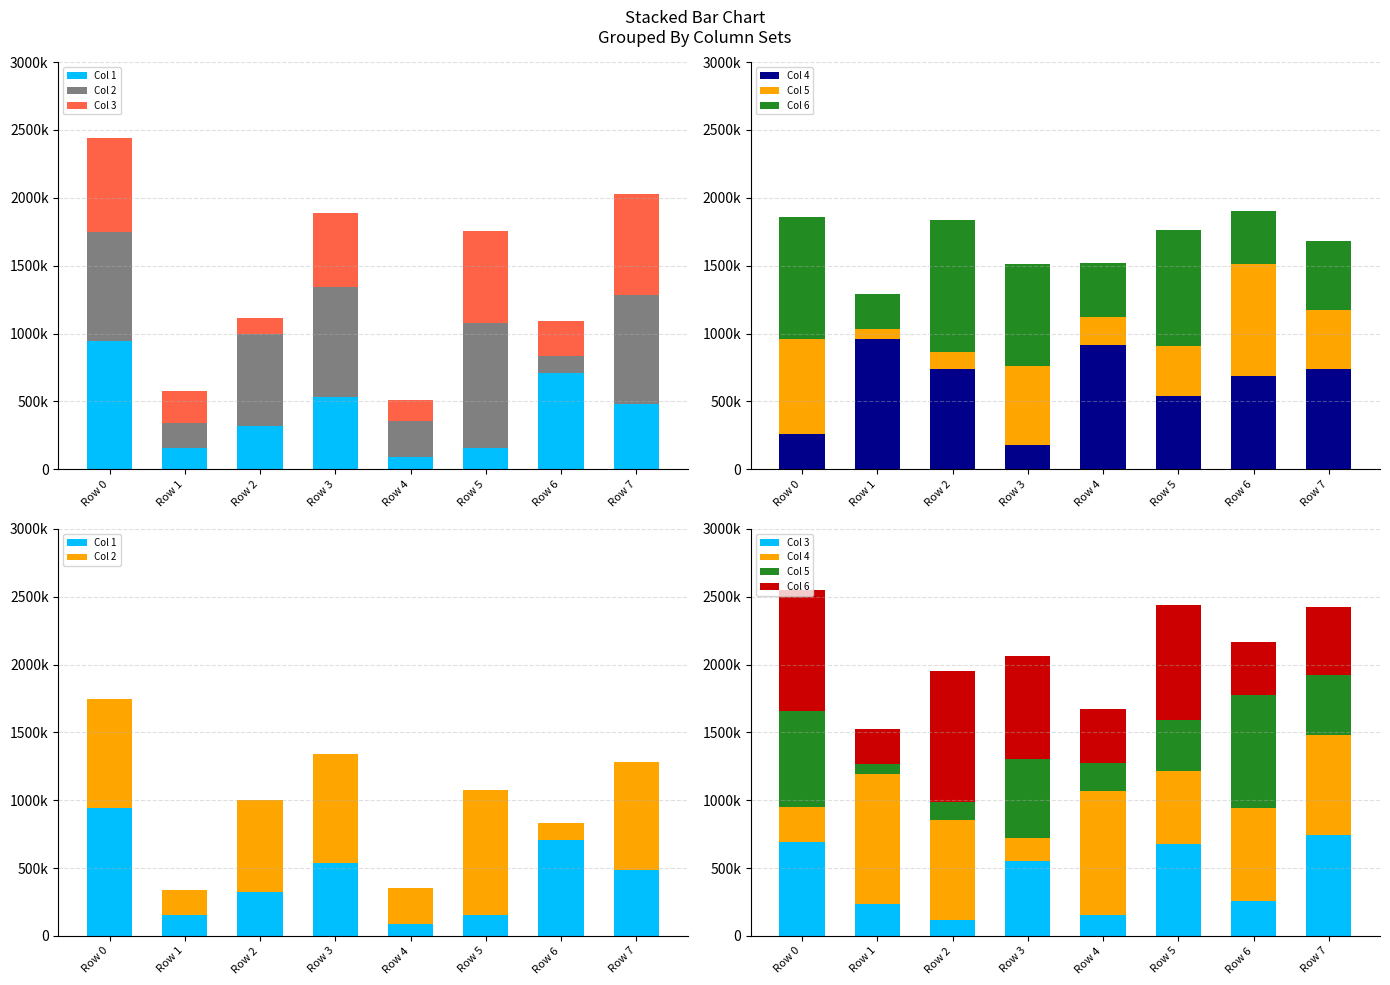

How many series are shown in this chart?

6